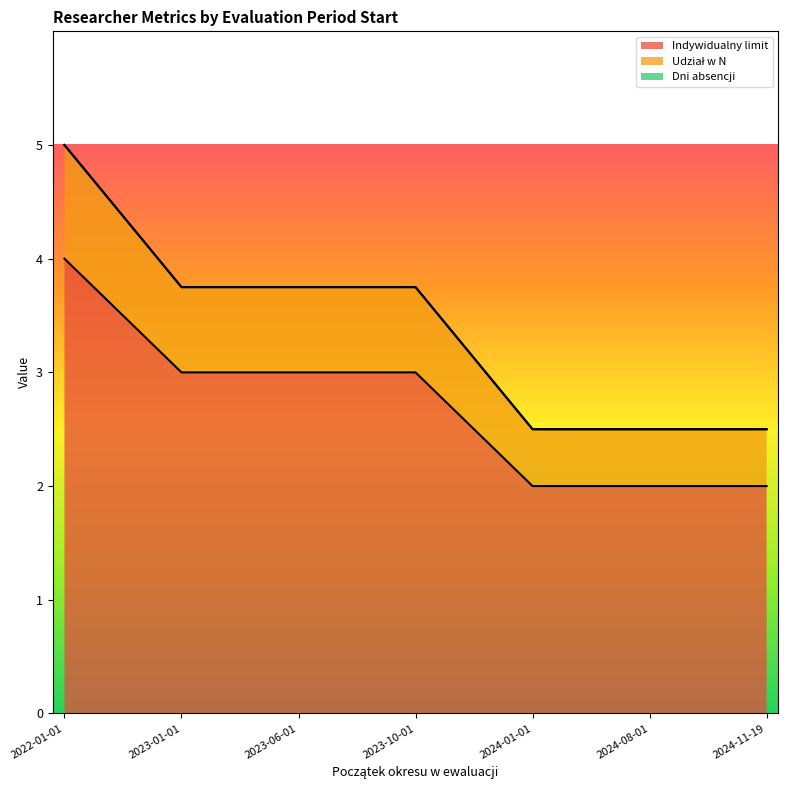

Between 2023-01-01 and 2022-01-01, which is larger?

2022-01-01